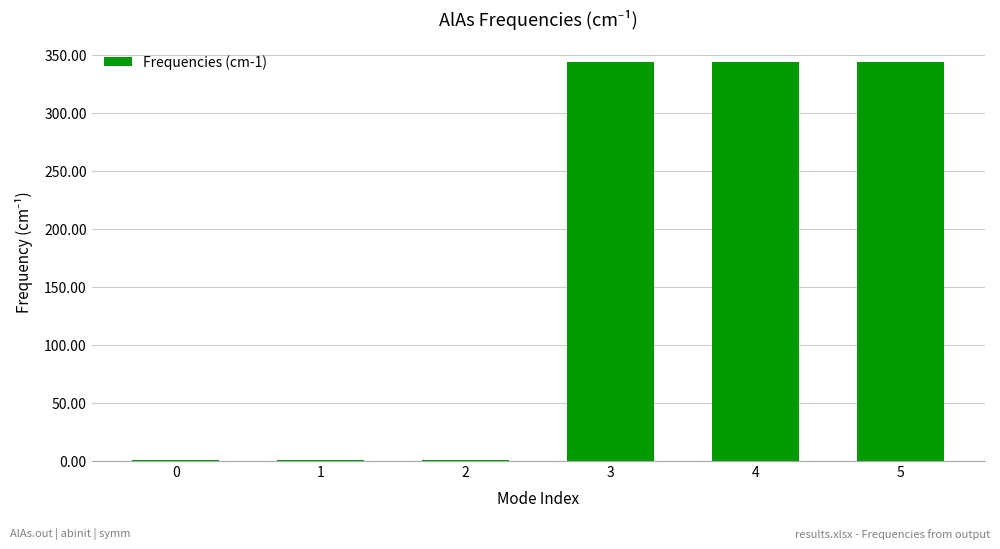

What is the ratio of the value at 5 to the value at 3?

1.0